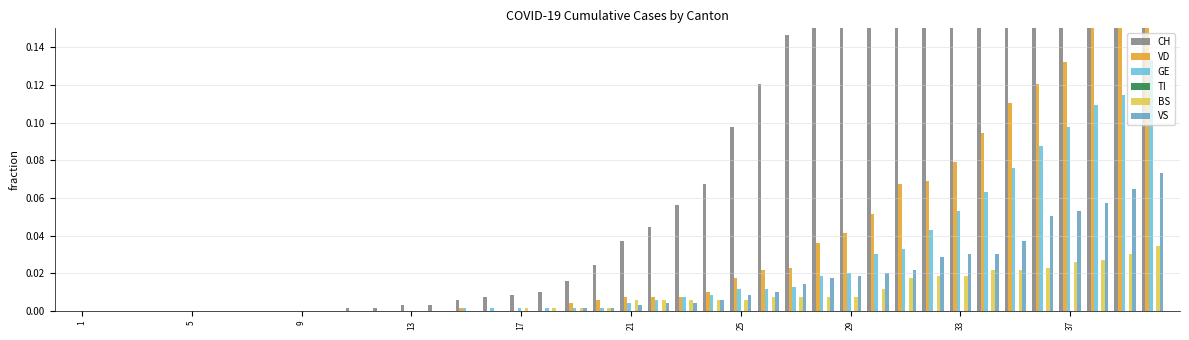

Which series has the widest spread of values?

CH